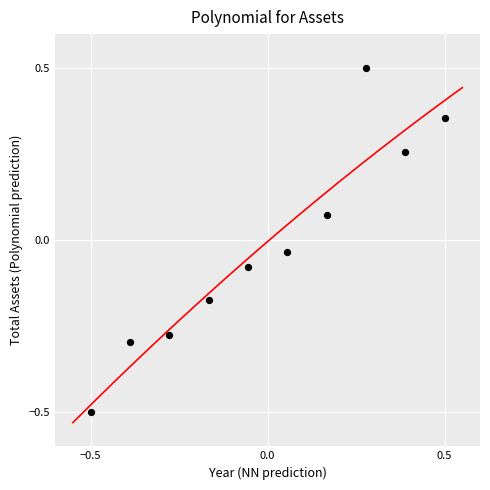

What is the range of Y values (max minus min)?

1.0